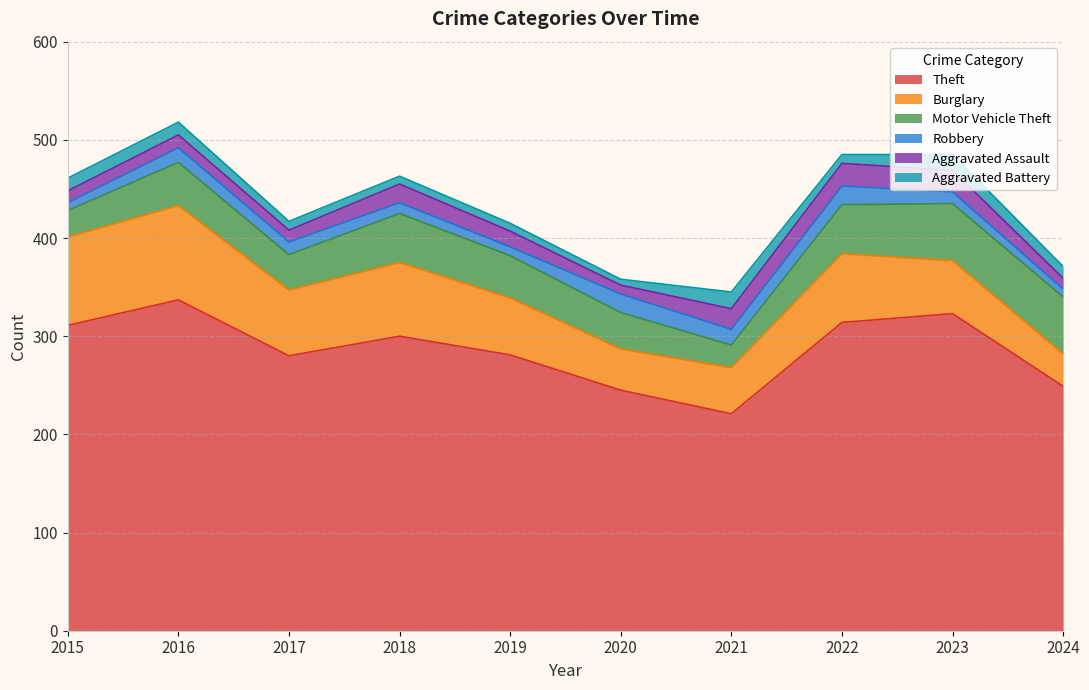

Which series changed the most between 2017 and 2024?

Burglary